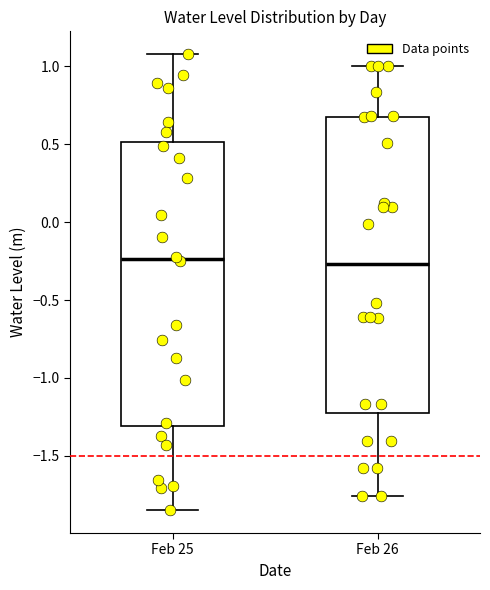

Reading left to right, transcribe this box plot: for each box, give where its median line is, the range the box spans, and where its two whiskers end, as read against the y-axis. The values are not printed on the chart, so give them approximately, as read against the axis.

Feb 25: median -0.25, box -1.30 to 0.50, whiskers -1.85 to 1.10
Feb 26: median -0.25, box -1.25 to 0.70, whiskers -1.75 to 1.00